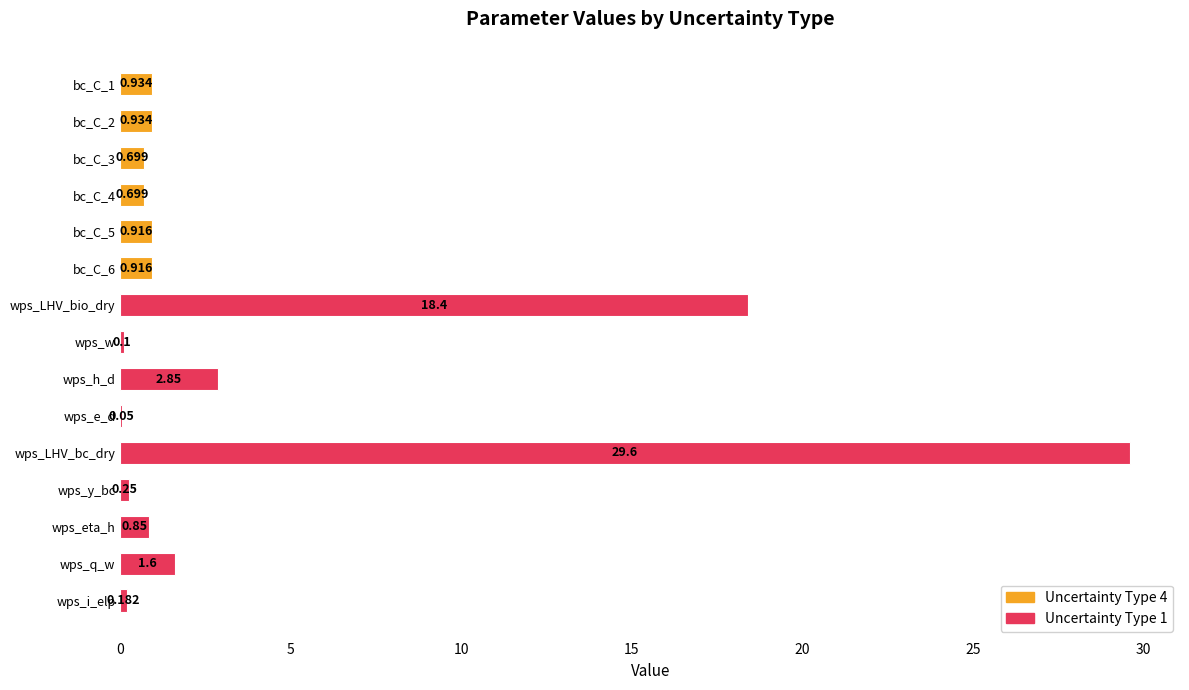

At which category does the chart reach its peak across all series?

wps_LHV_bc_dry